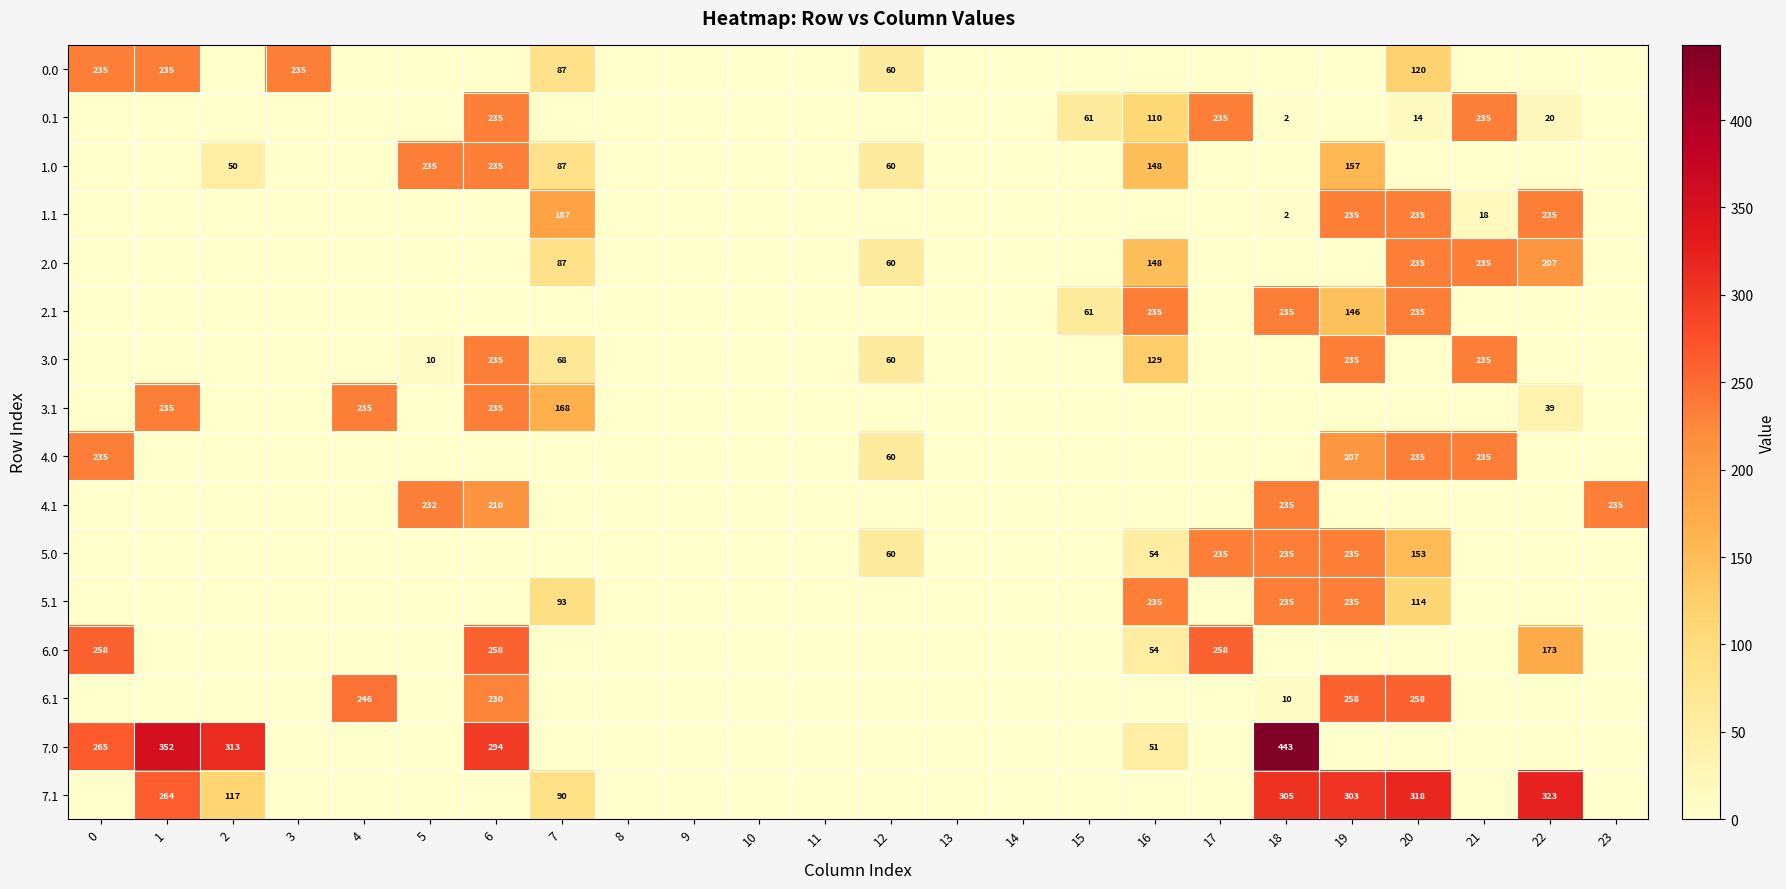

List the series in order of their peak value, highest first.

7.0, 7.1, 6.0, 6.1, 0.0, 0.1, 1.0, 1.1, 2.0, 2.1, 3.0, 3.1, 4.0, 4.1, 5.0, 5.1